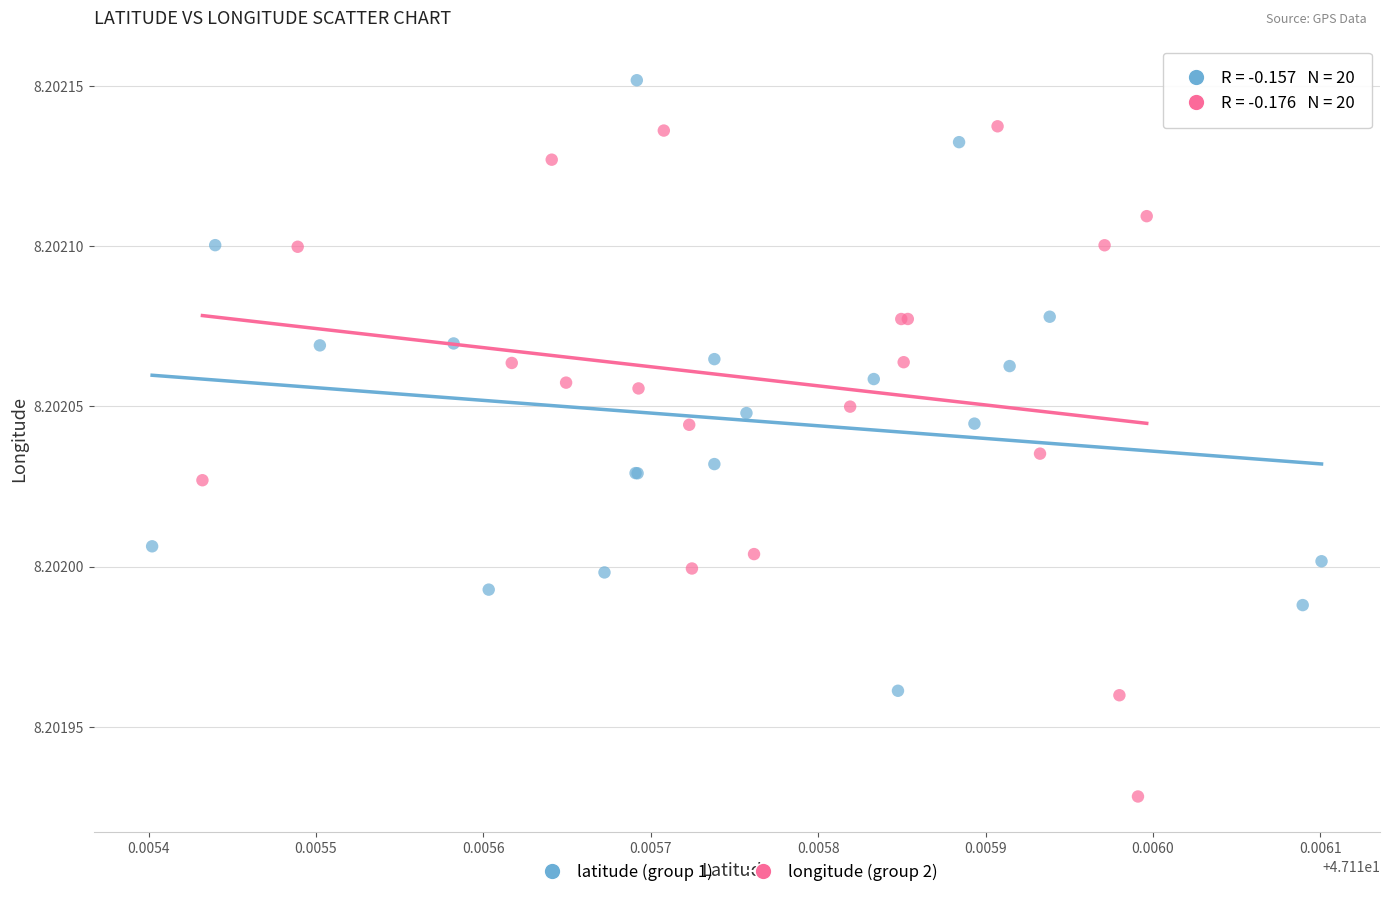

Which series contains the highest Y value?

latitude (group 1)